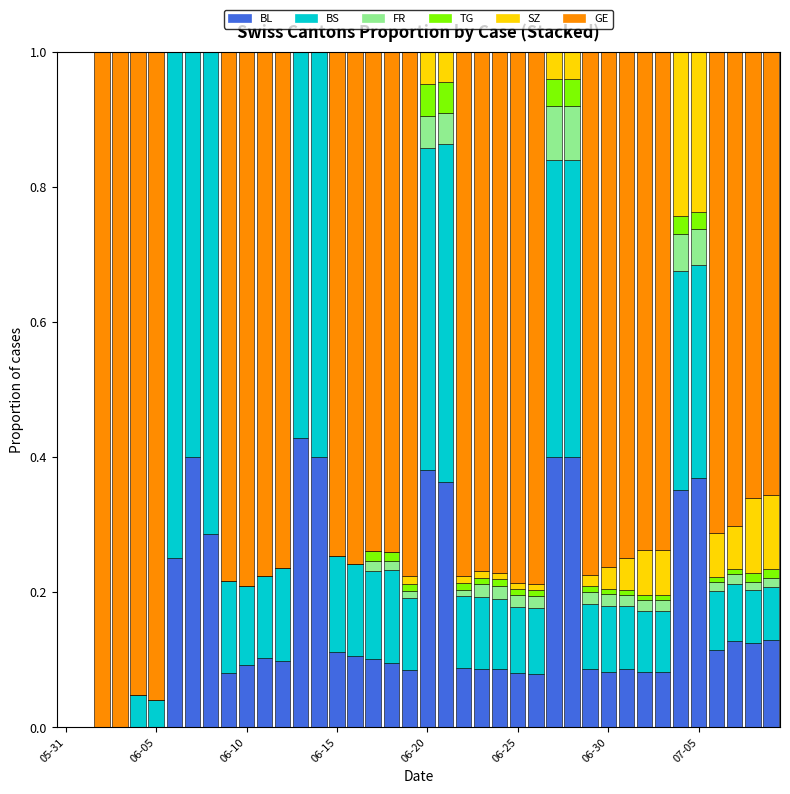

Count the number of data series in this chart.

6